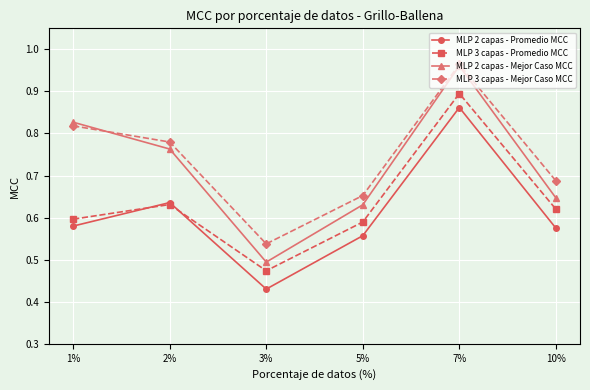

True or false: MLP 2 capas - Promedio MCC has more than 2 points higher than both neighbors.

False